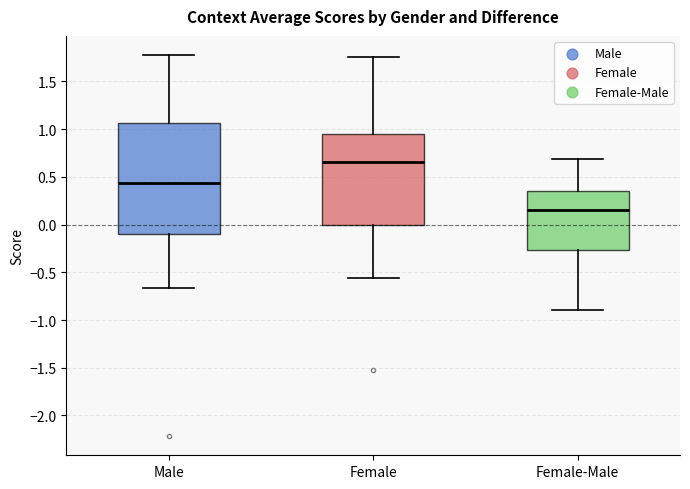

Where does the median line of the box for Female-Male sit on the y-axis? The values are not printed on the chart, so give them approximately, as read against the axis.

0.15